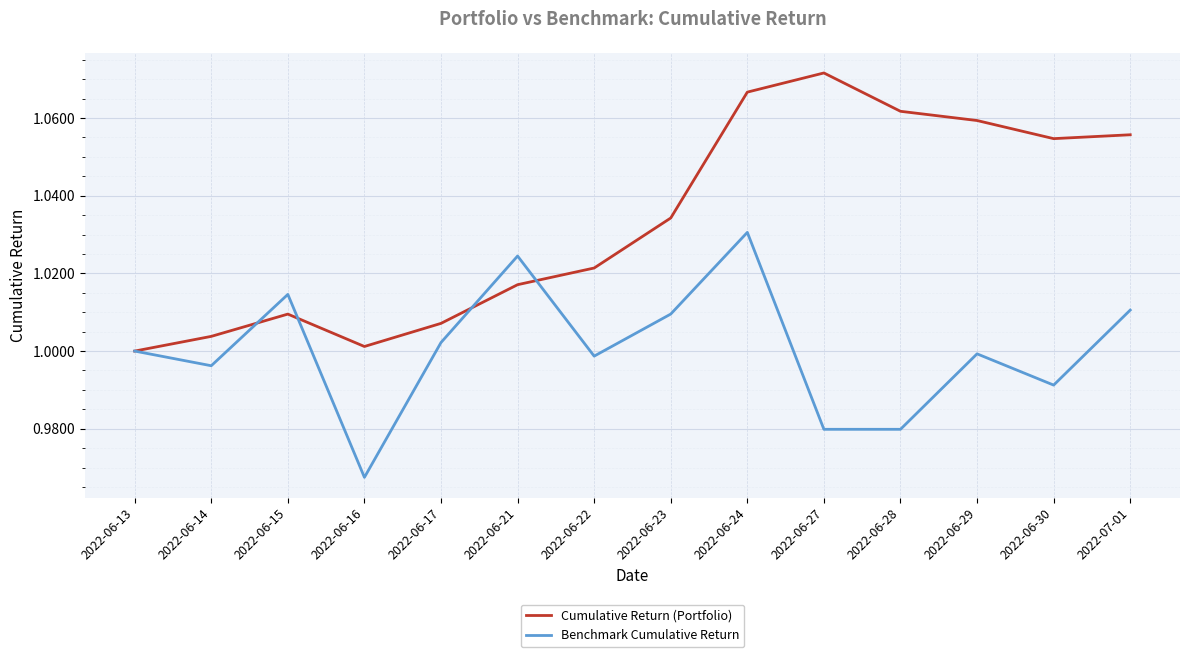

Count the number of categories in the chart.

14